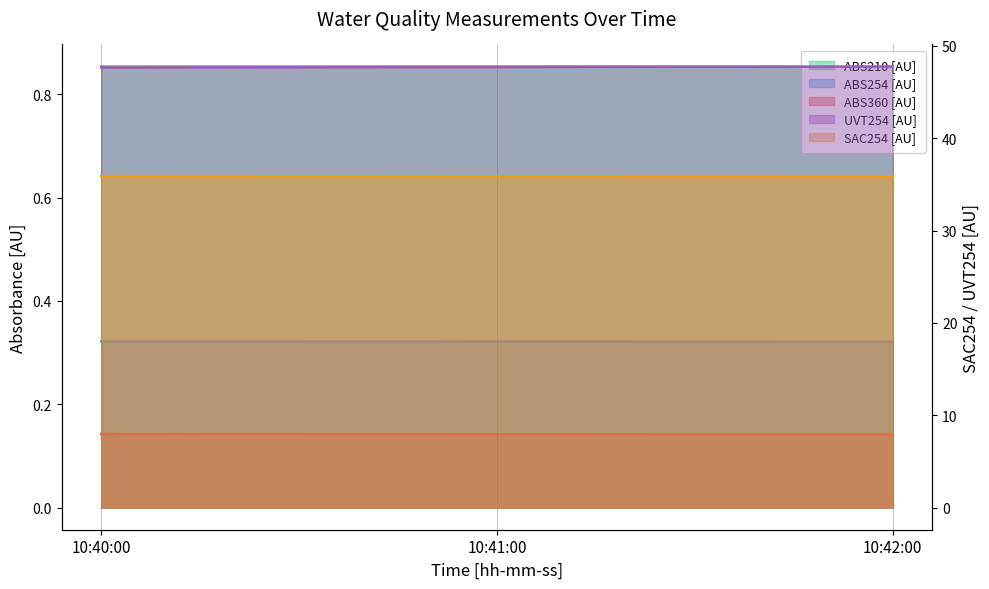

What is the label of the 3rd point from the left?

10:42:00